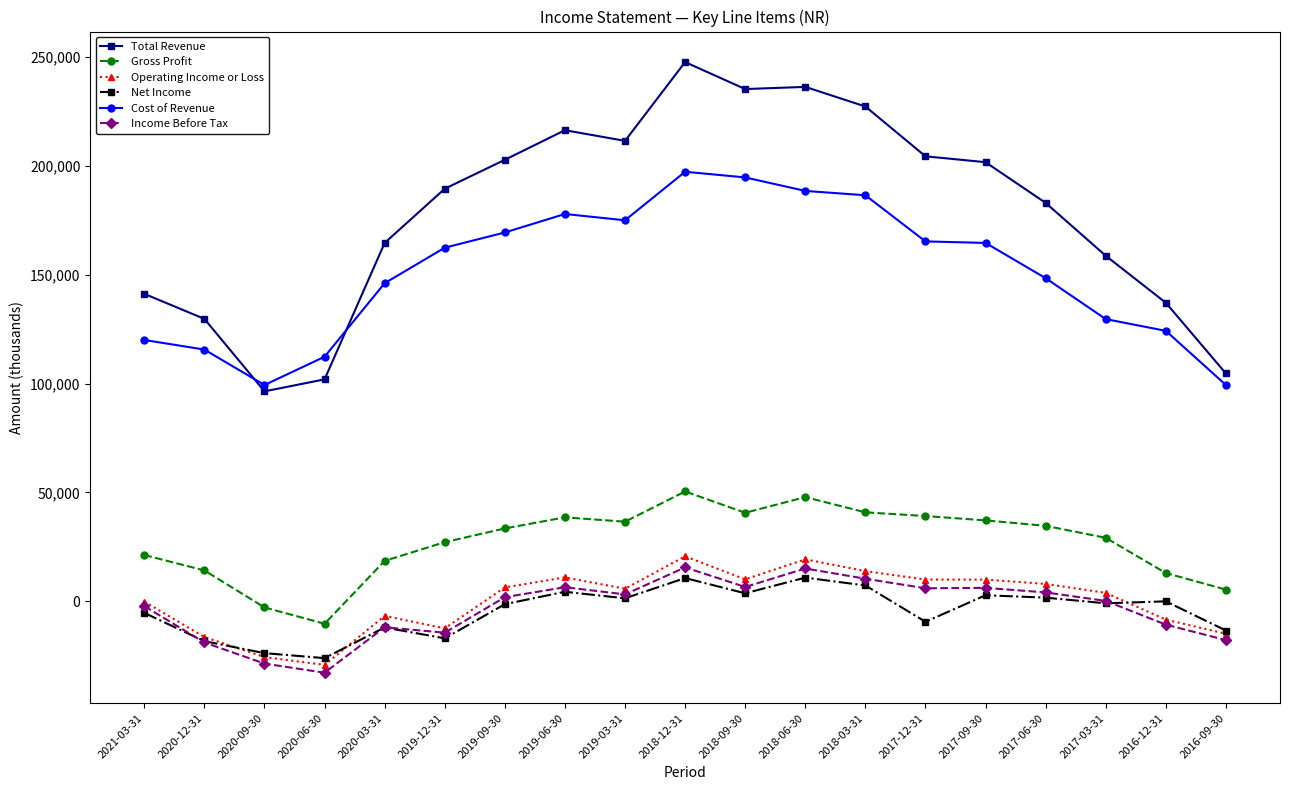

True or false: Total Revenue has more than 1 points higher than both neighbors.

True